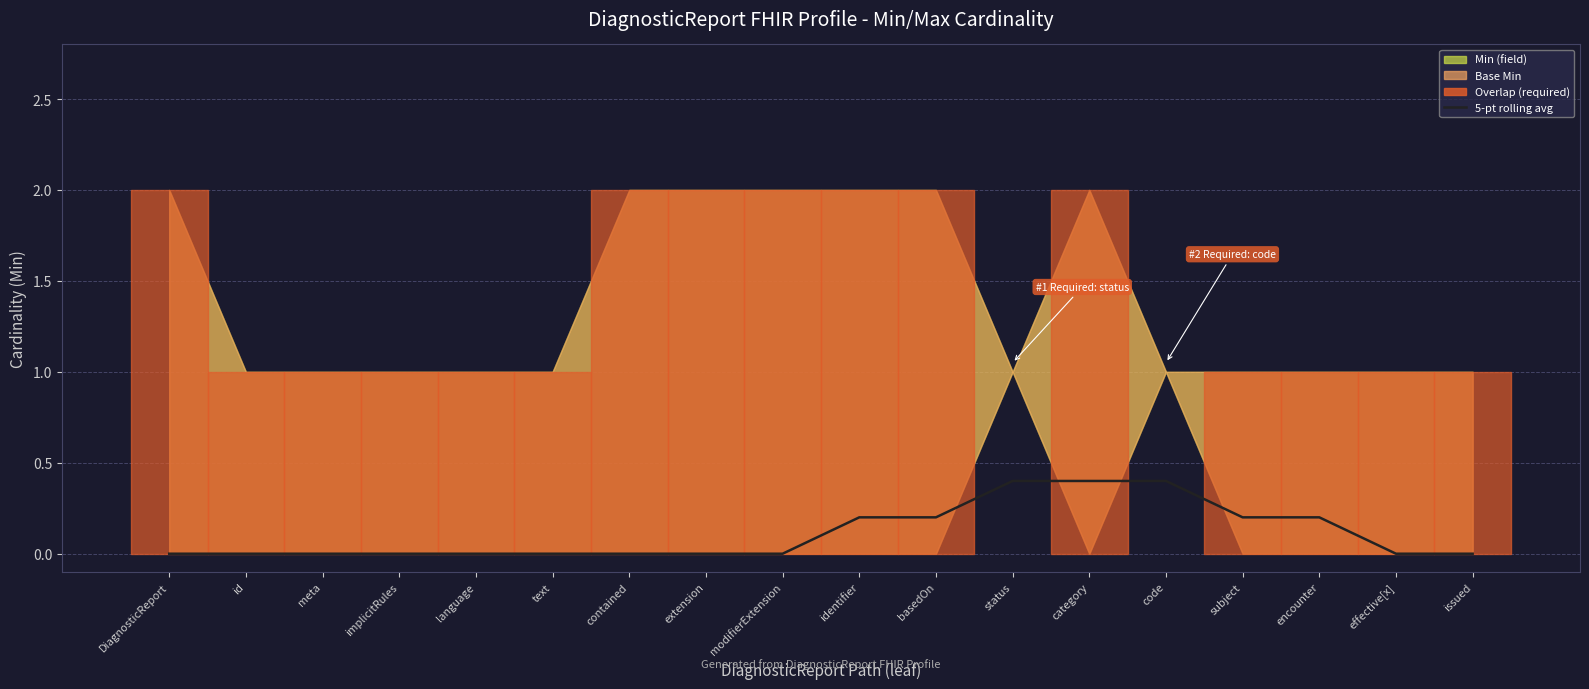

Reading left to right, list all the values displayed in this chart.

DiagnosticReport=0.0	id=0.0	meta=0.0	implicitRules=0.0	language=0.0	text=0.0	contained=0.0	extension=0.0	modifierExtension=0.0	identifier=0.2	basedOn=0.2	status=0.4	category=0.4	code=0.4	subject=0.2	encounter=0.2	effective[x]=0.0	issued=0.0